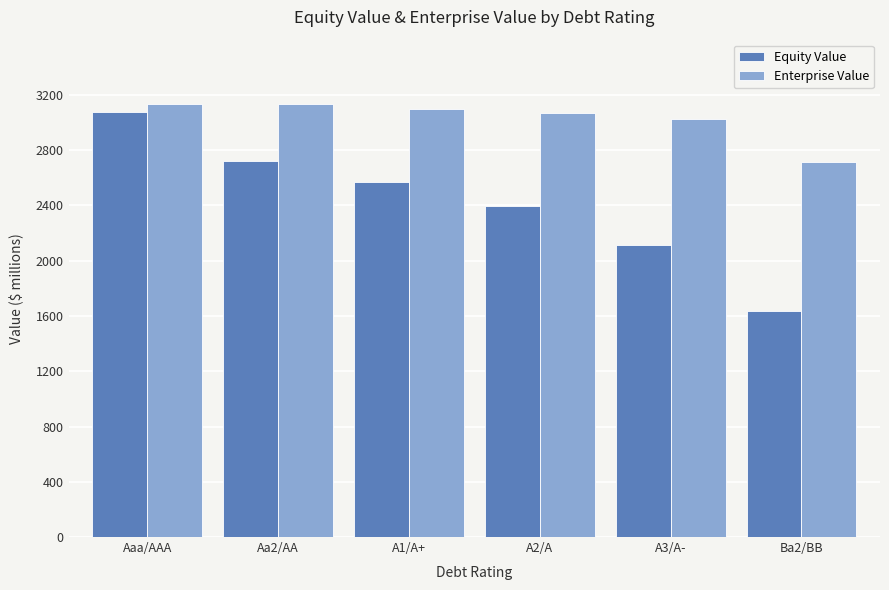

How many bars are there in total?

12